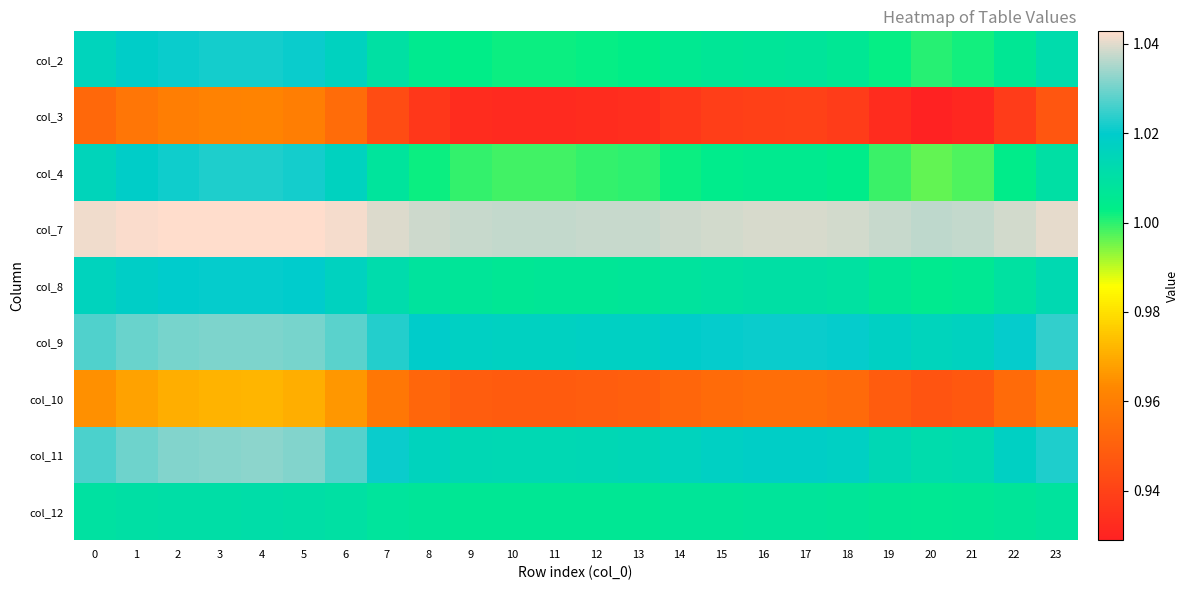

Reading left to right, transcribe all the data shown in this chart.

col_2: 0=1.0	1=1.0	2=1.0	3=1.0	4=1.0	5=1.0	6=1.0	7=1.0	8=1.0	9=1.0	10=1.0	11=1.0	12=1.0	13=1.0	14=1.0	15=1.0	16=1.0	17=1.0	18=1.0	19=1.0	20=1.0	21=1.0	22=1.0	23=1.0
col_3: 0=1.0	1=1.0	2=1.0	3=1.0	4=1.0	5=1.0	6=1.0	7=0.9	8=0.9	9=0.9	10=0.9	11=0.9	12=0.9	13=0.9	14=0.9	15=0.9	16=0.9	17=0.9	18=0.9	19=0.9	20=0.9	21=0.9	22=0.9	23=0.9
col_4: 0=1.0	1=1.0	2=1.0	3=1.0	4=1.0	5=1.0	6=1.0	7=1.0	8=1.0	9=1.0	10=1.0	11=1.0	12=1.0	13=1.0	14=1.0	15=1.0	16=1.0	17=1.0	18=1.0	19=1.0	20=1.0	21=1.0	22=1.0	23=1.0
col_7: 0=1.0	1=1.0	2=1.0	3=1.0	4=1.0	5=1.0	6=1.0	7=1.0	8=1.0	9=1.0	10=1.0	11=1.0	12=1.0	13=1.0	14=1.0	15=1.0	16=1.0	17=1.0	18=1.0	19=1.0	20=1.0	21=1.0	22=1.0	23=1.0
col_8: 0=1.0	1=1.0	2=1.0	3=1.0	4=1.0	5=1.0	6=1.0	7=1.0	8=1.0	9=1.0	10=1.0	11=1.0	12=1.0	13=1.0	14=1.0	15=1.0	16=1.0	17=1.0	18=1.0	19=1.0	20=1.0	21=1.0	22=1.0	23=1.0
col_9: 0=1.0	1=1.0	2=1.0	3=1.0	4=1.0	5=1.0	6=1.0	7=1.0	8=1.0	9=1.0	10=1.0	11=1.0	12=1.0	13=1.0	14=1.0	15=1.0	16=1.0	17=1.0	18=1.0	19=1.0	20=1.0	21=1.0	22=1.0	23=1.0
col_10: 0=1.0	1=1.0	2=1.0	3=1.0	4=1.0	5=1.0	6=1.0	7=1.0	8=1.0	9=0.9	10=0.9	11=0.9	12=0.9	13=0.9	14=1.0	15=1.0	16=1.0	17=1.0	18=1.0	19=0.9	20=0.9	21=0.9	22=1.0	23=1.0
col_11: 0=1.0	1=1.0	2=1.0	3=1.0	4=1.0	5=1.0	6=1.0	7=1.0	8=1.0	9=1.0	10=1.0	11=1.0	12=1.0	13=1.0	14=1.0	15=1.0	16=1.0	17=1.0	18=1.0	19=1.0	20=1.0	21=1.0	22=1.0	23=1.0
col_12: 0=1.0	1=1.0	2=1.0	3=1.0	4=1.0	5=1.0	6=1.0	7=1.0	8=1.0	9=1.0	10=1.0	11=1.0	12=1.0	13=1.0	14=1.0	15=1.0	16=1.0	17=1.0	18=1.0	19=1.0	20=1.0	21=1.0	22=1.0	23=1.0